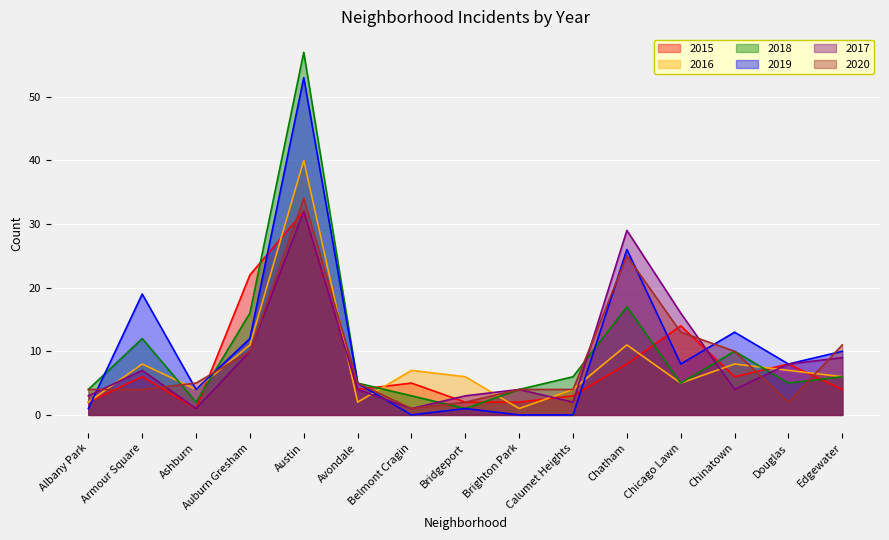

What is the value of the 2019 point at the 1st from the left?

1